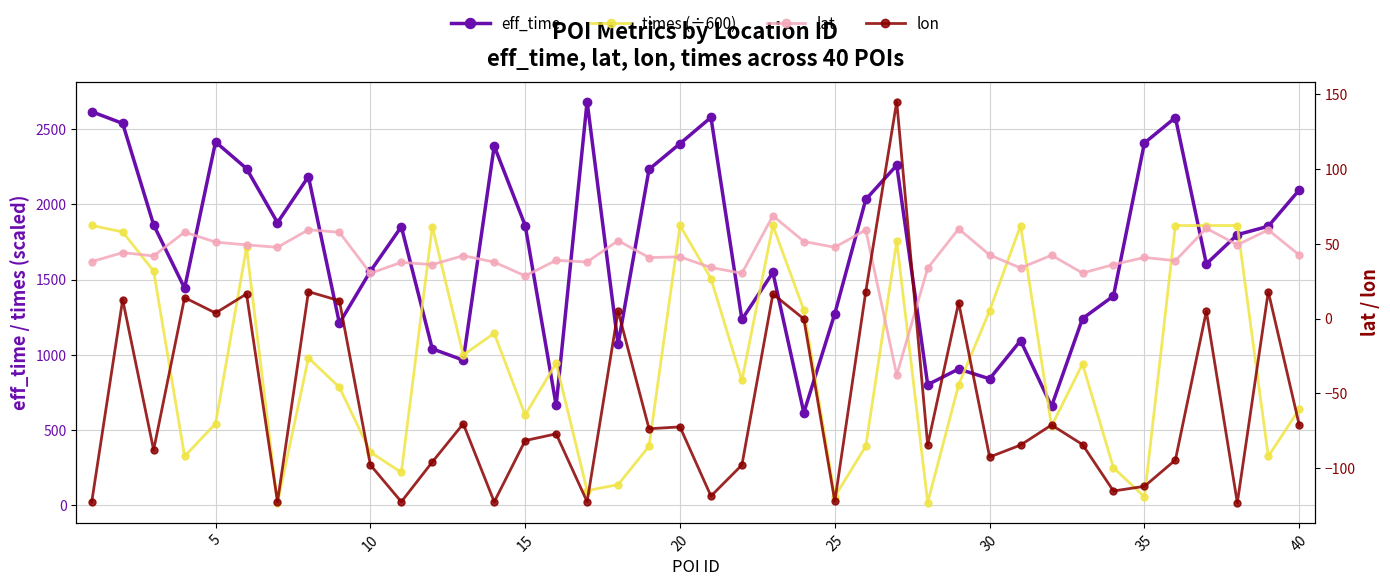

True or false: lat and eff_time intersect in this chart.

False